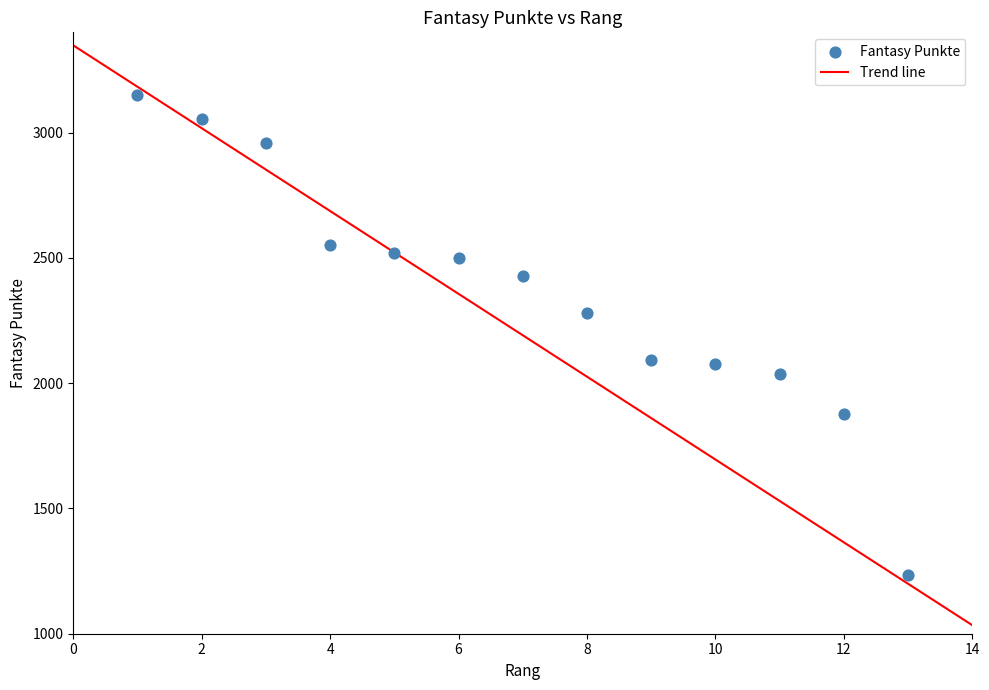

What is the range of X values (max minus min)?

12